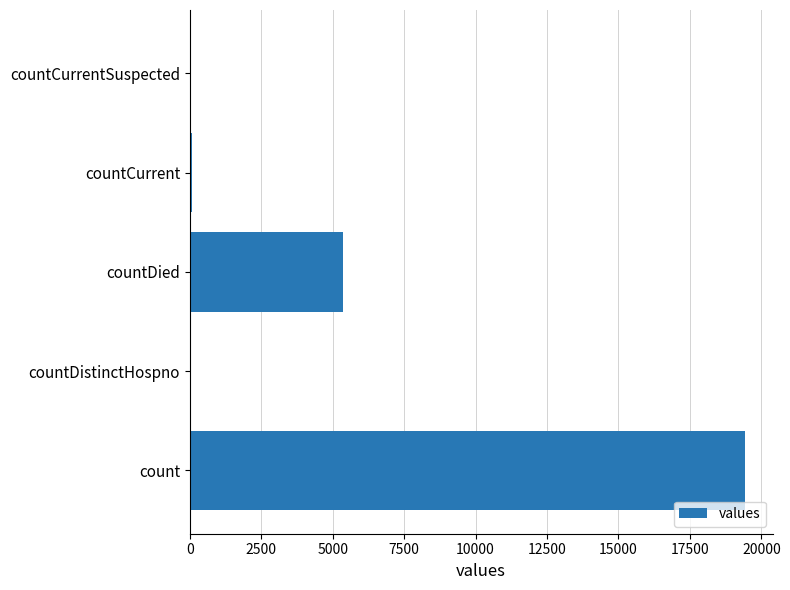

At which label is the value closest to 9710?

countDied